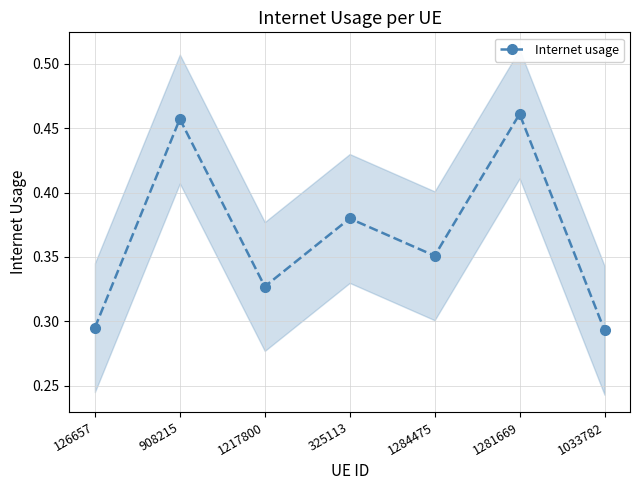

Reading left to right, list all the values displayed in this chart.

126657=0.3	908215=0.5	1217800=0.3	325113=0.4	1284475=0.4	1281669=0.5	1033782=0.3